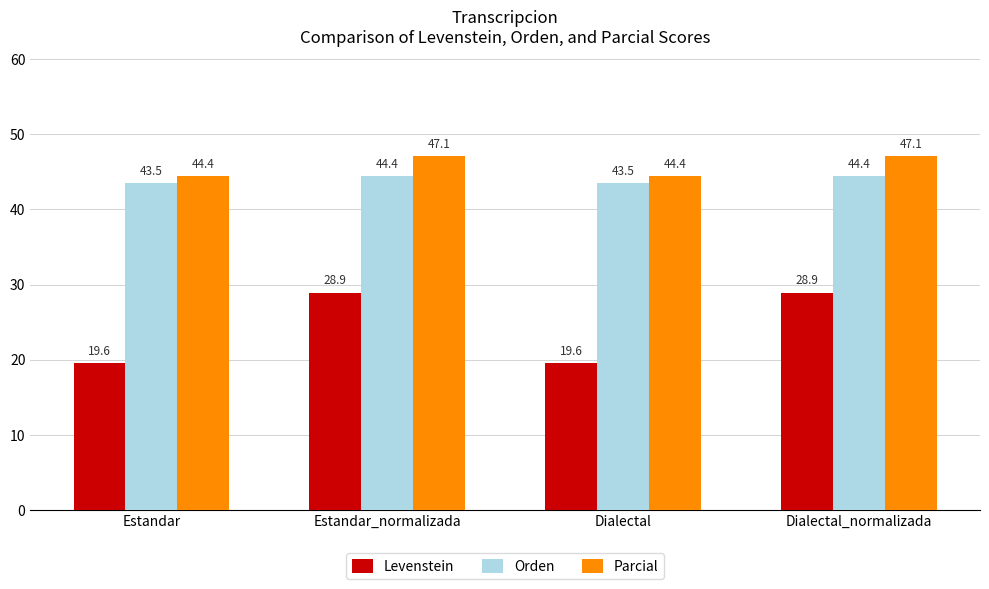

How many groups of bars are there?

4